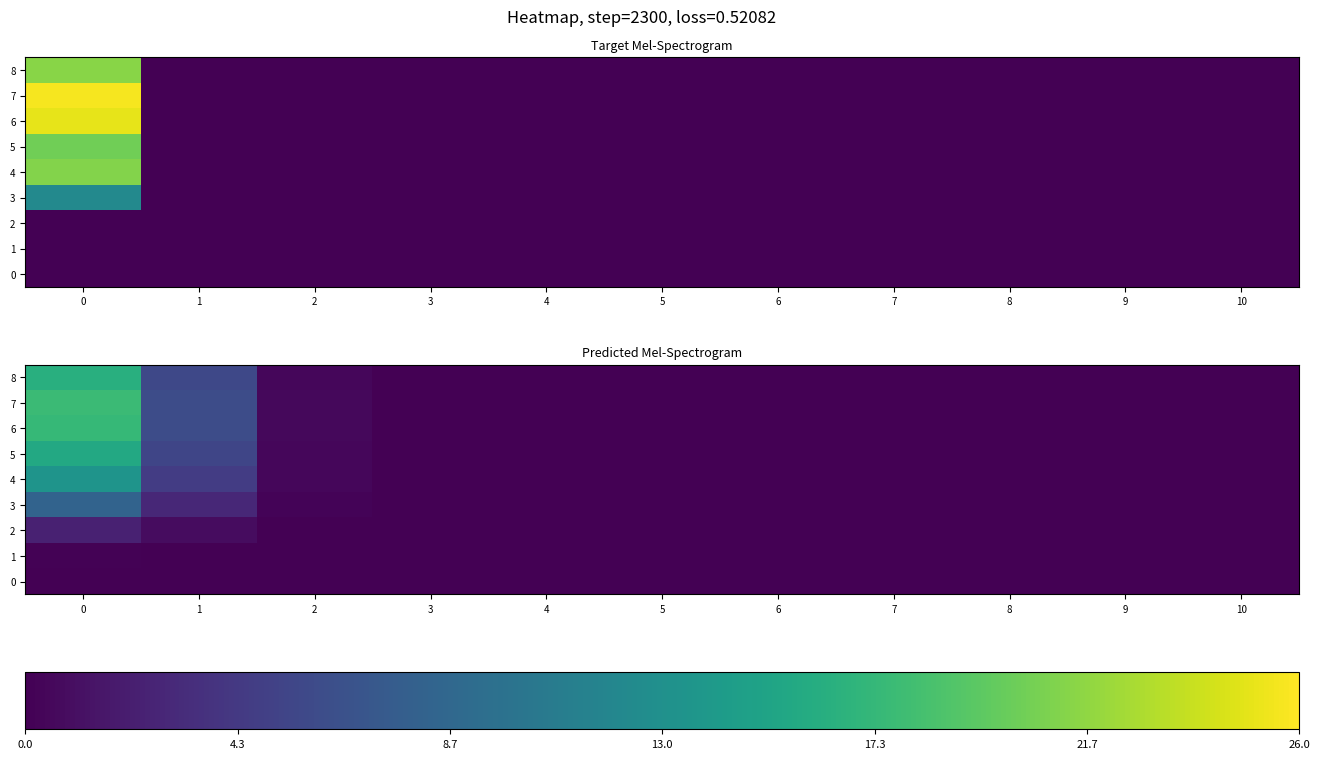

List the labels in order of 8 value, smallest first.

4, 5, 6, 7, 8, 9, 10, 3, 2, 1, 0